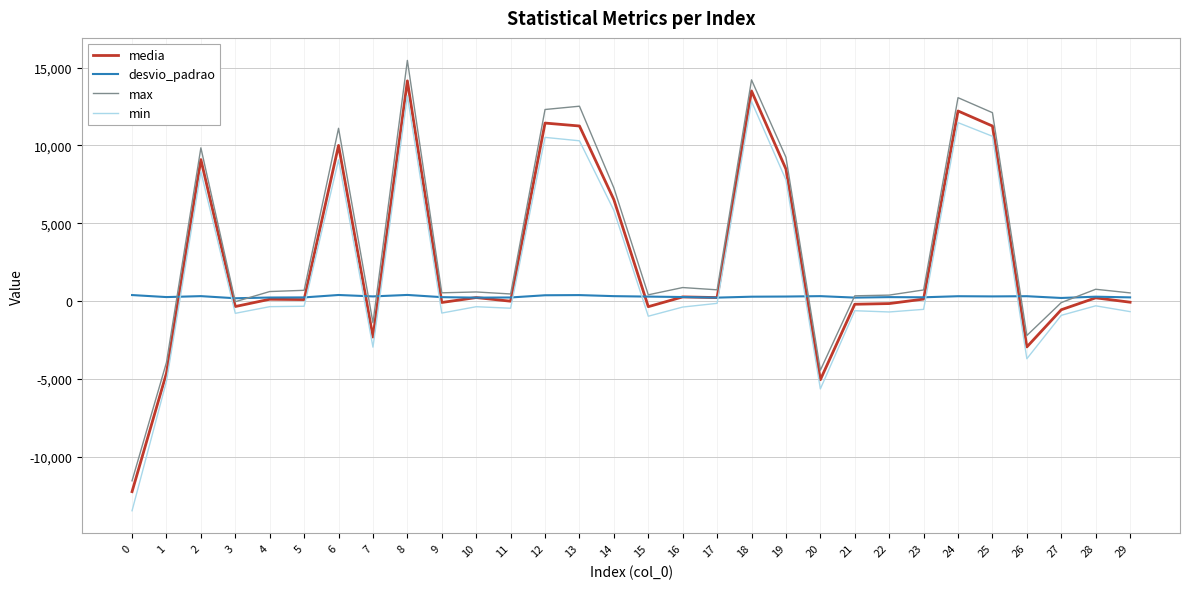

What is the spread (max minus min) of values at 13?

12142.4